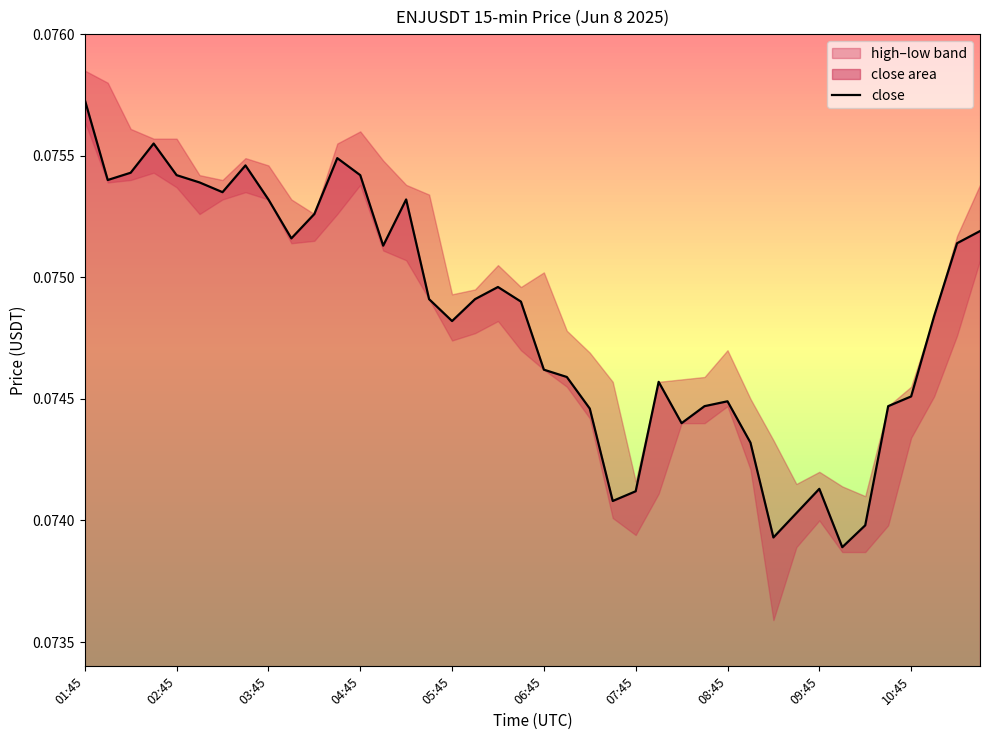

The value of close at 01:45 is 0.0. True or false?

False